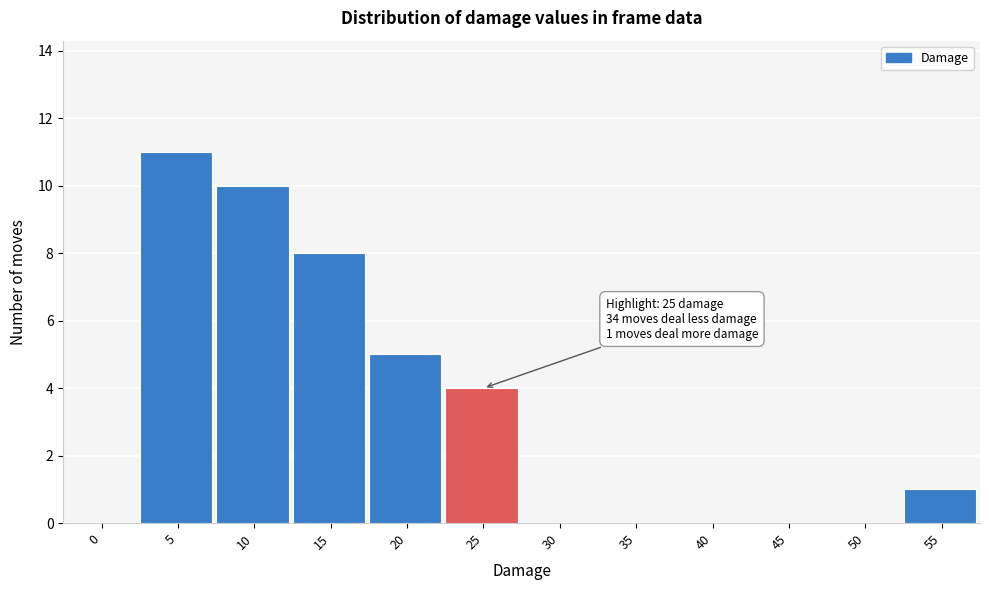

Reading left to right, list all the values displayed in this chart.

0=0	5=11	10=10	15=8	20=5	25=4	30=0	35=0	40=0	45=0	50=0	55=1